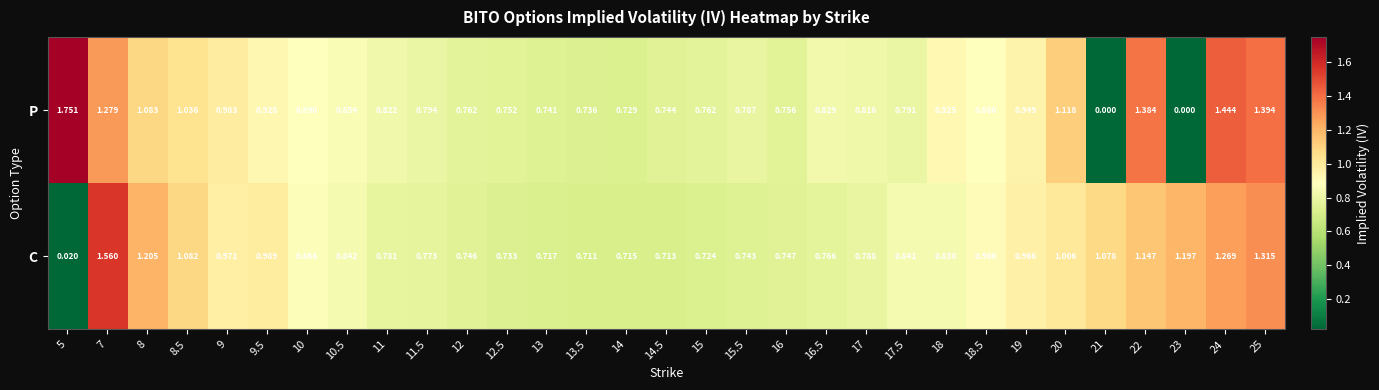

Rank the series at 22 from lowest to highest value.

C, P